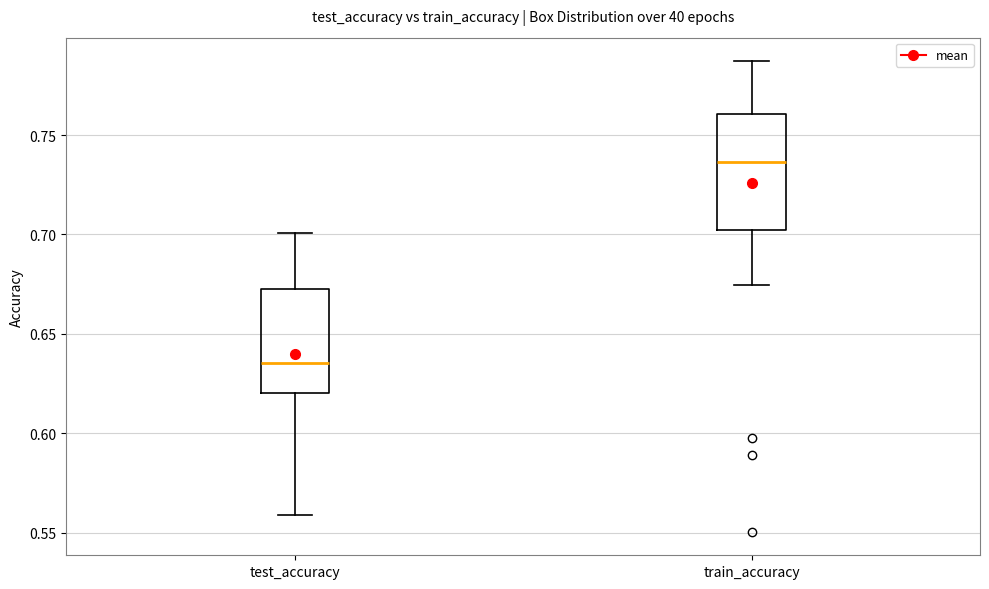

Where does the lower whisker of the box for test_accuracy end on the y-axis? The values are not printed on the chart, so give them approximately, as read against the axis.

0.560